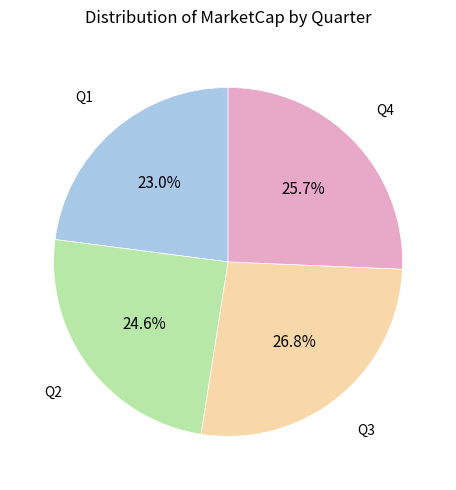

Is there any slice that represents more than half of the pie?

No